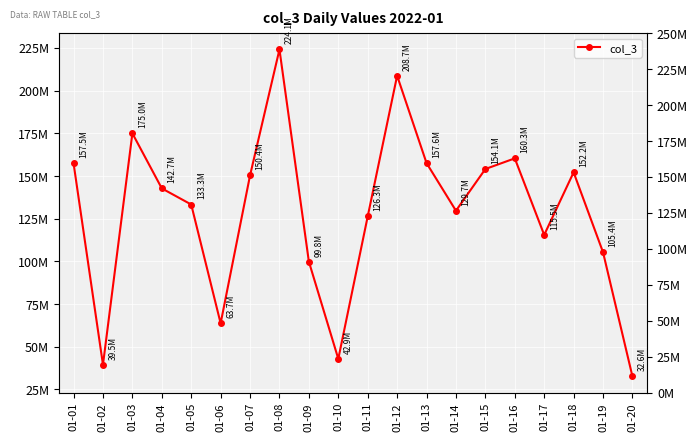

What is the maximum value shown in the chart?

224139240